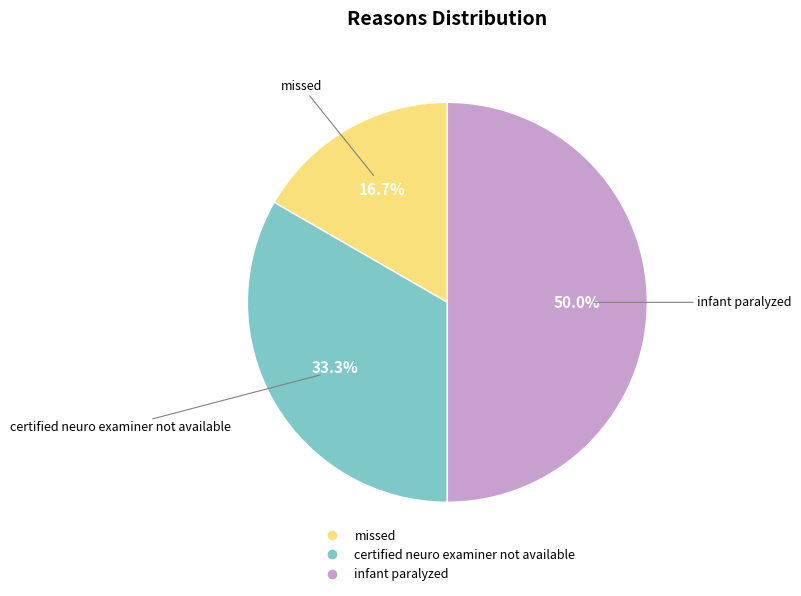

Does certified neuro examiner not available represent more than half of the total?

No